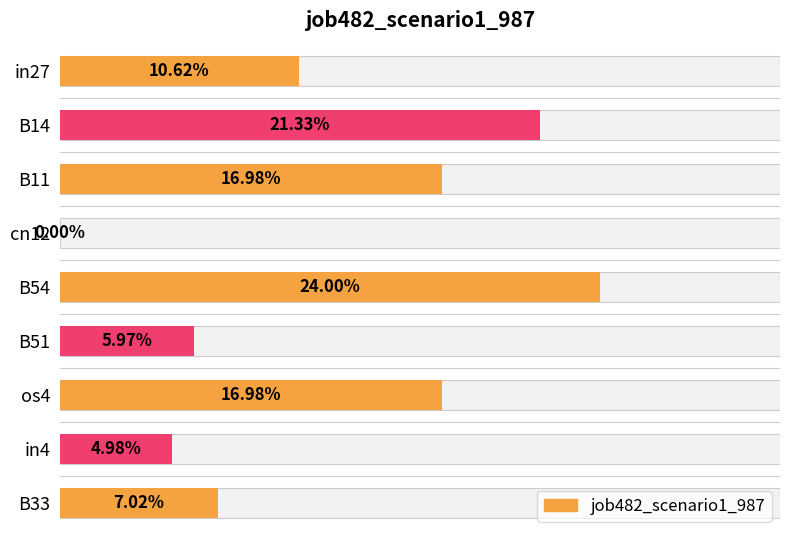

How many data points are above 0?

8